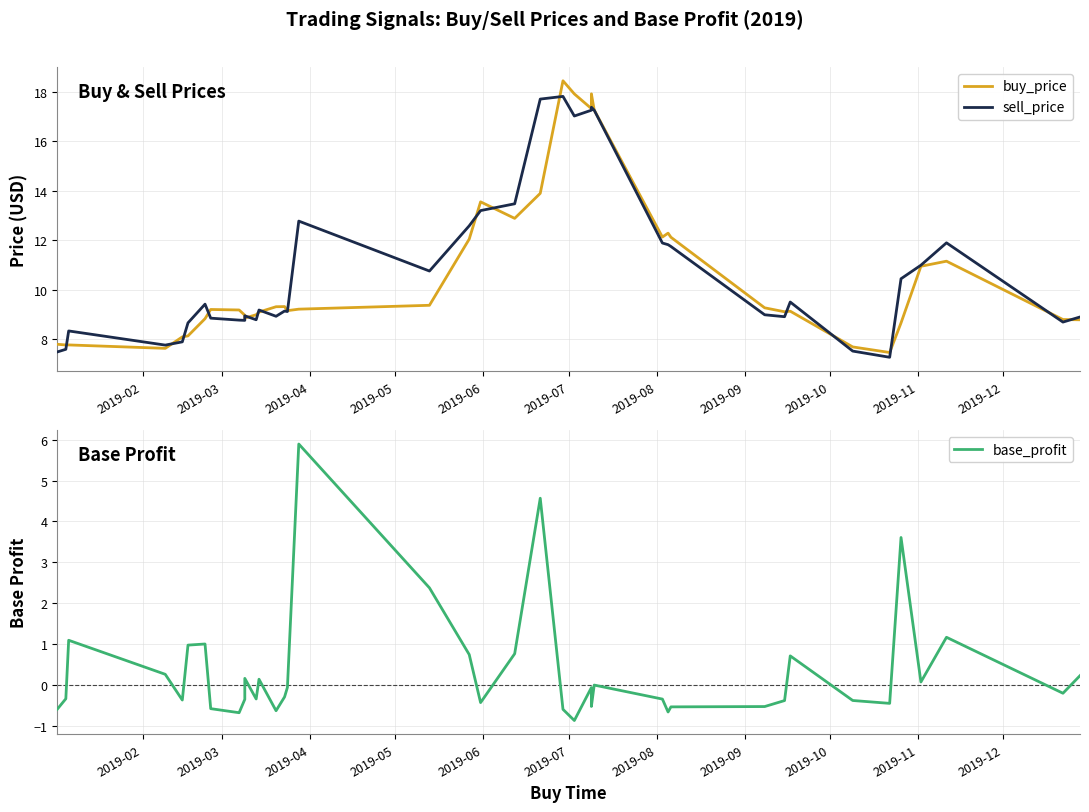

What is the difference between the maximum and second lowest values in the sell_price series?

10.3